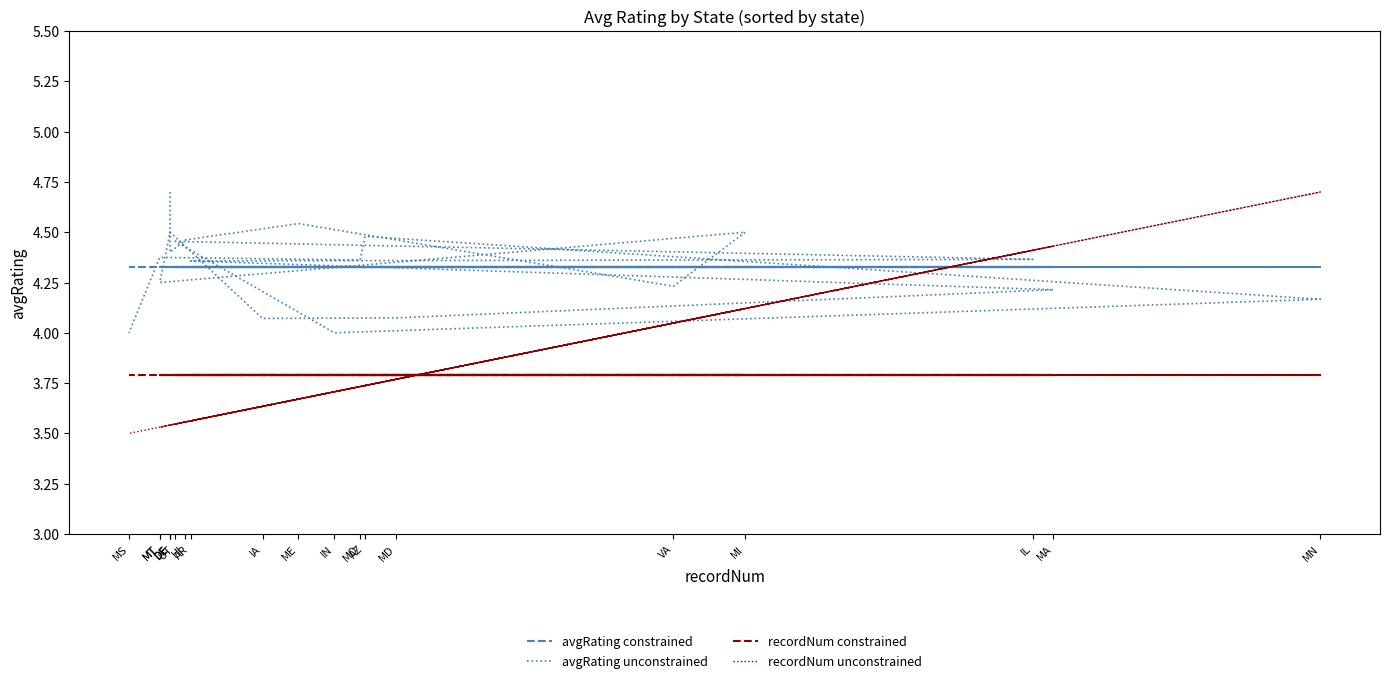

Is the value of recordNum constrained at MD greater than the value of avgRating constrained at AZ?

No